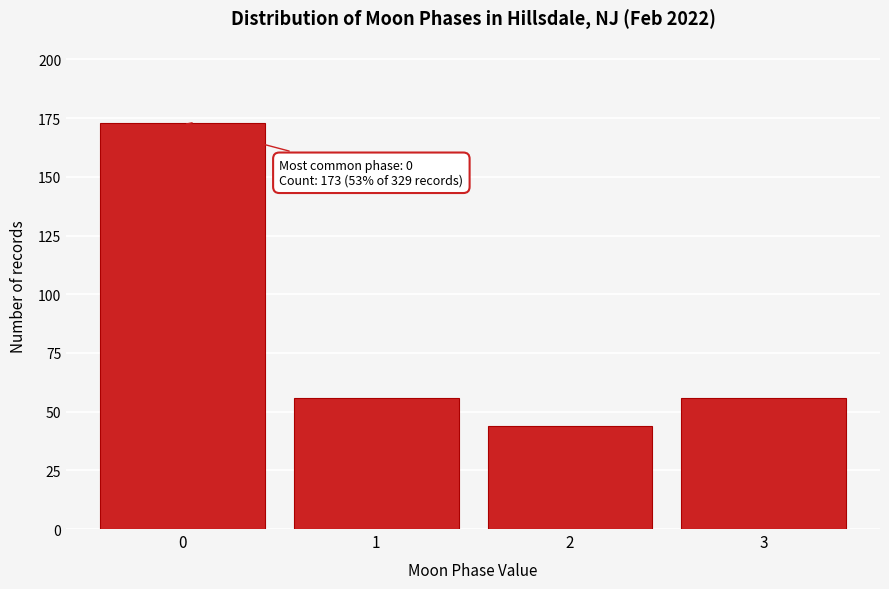

Over which range of the x-axis is the bar tallest?

-0.5 to 0.5